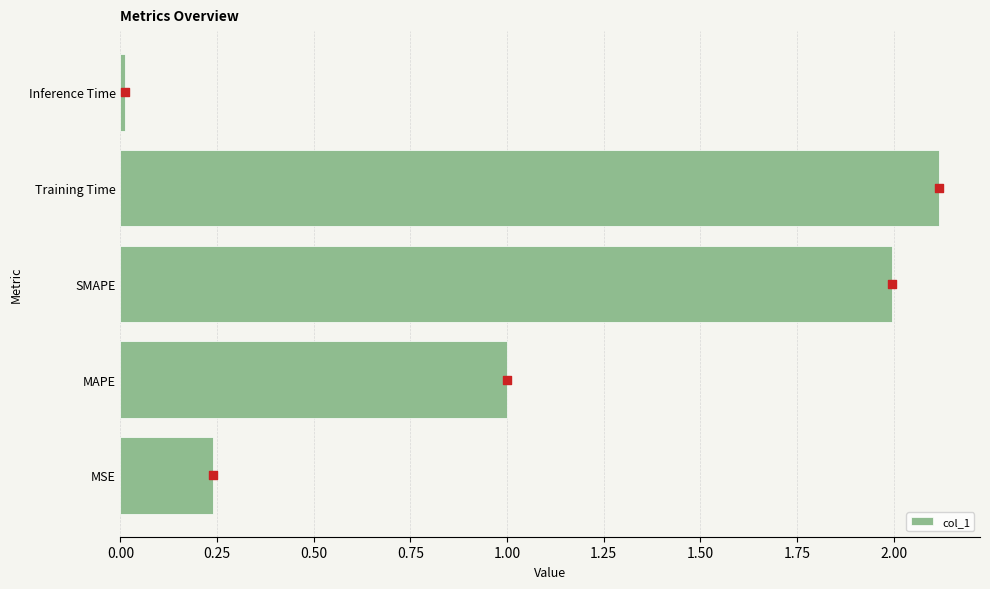

Rank the categories by col_1 value from highest to lowest.

Training Time, SMAPE, MAPE, MSE, Inference Time